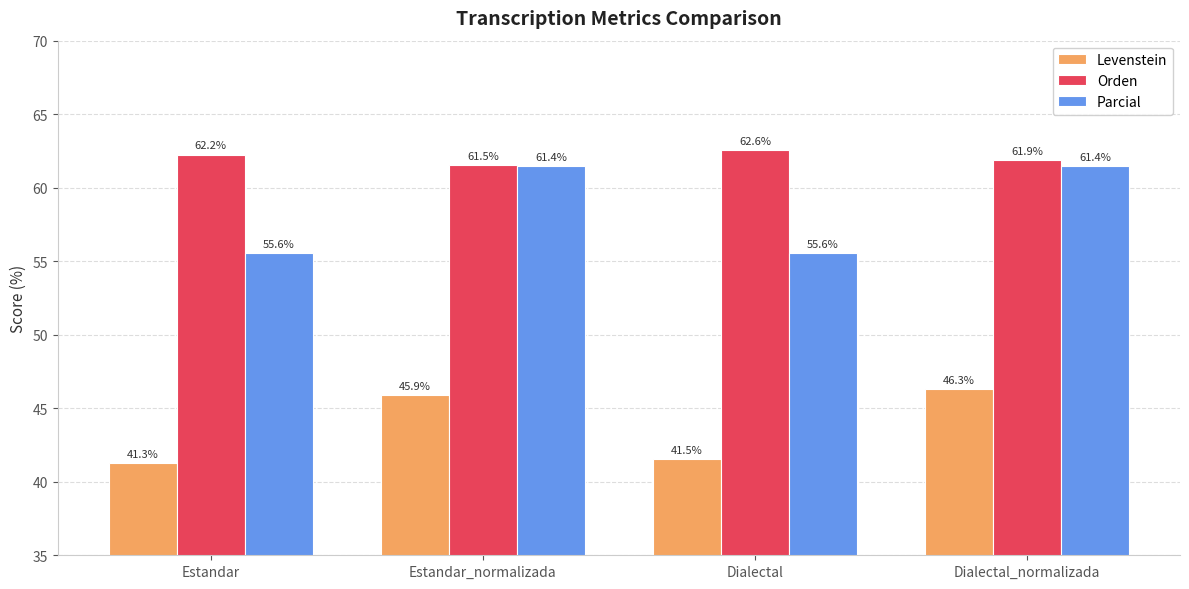

How many series are shown in this chart?

3